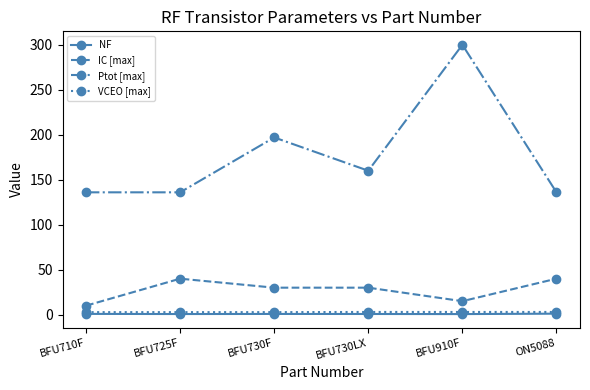

At which category is the sum across all series the highest?

BFU910F